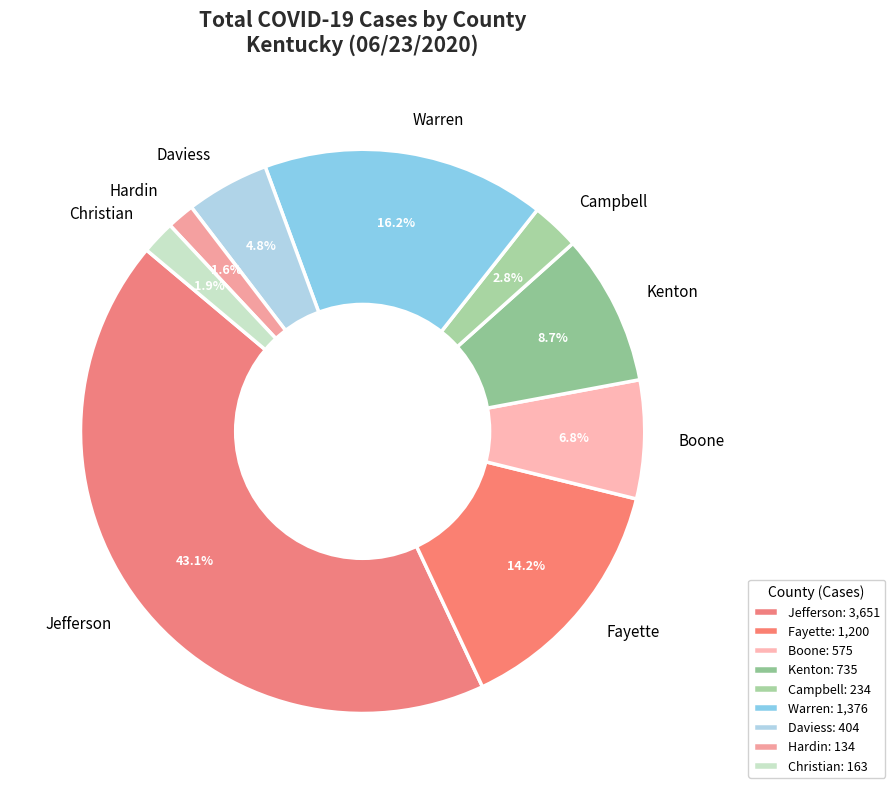

Is there a majority slice in this chart?

No